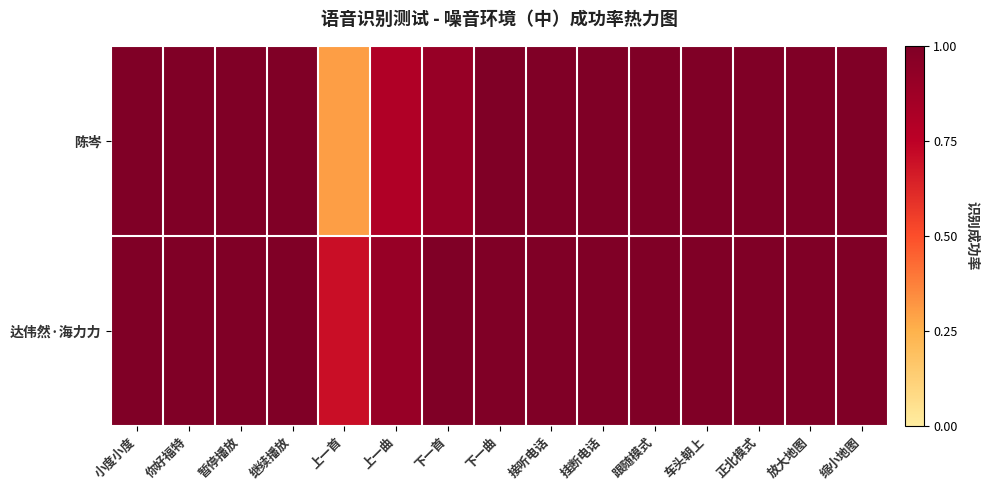

Reading right to left, list all the values displayed in this chart.

陈岑: 缩小地图=1.0	放大地图=1.0	正北模式=1.0	车头朝上=1.0	跟随模式=1.0	挂断电话=1.0	接听电话=1.0	下一曲=1.0	下一首=0.9	上一曲=0.8	上一首=0.3	继续播放=1.0	暂停播放=1.0	你好福特=1.0	小度小度=1.0
达伟然·海力力: 缩小地图=1.0	放大地图=1.0	正北模式=1.0	车头朝上=1.0	跟随模式=1.0	挂断电话=1.0	接听电话=1.0	下一曲=1.0	下一首=1.0	上一曲=0.9	上一首=0.7	继续播放=1.0	暂停播放=1.0	你好福特=1.0	小度小度=1.0